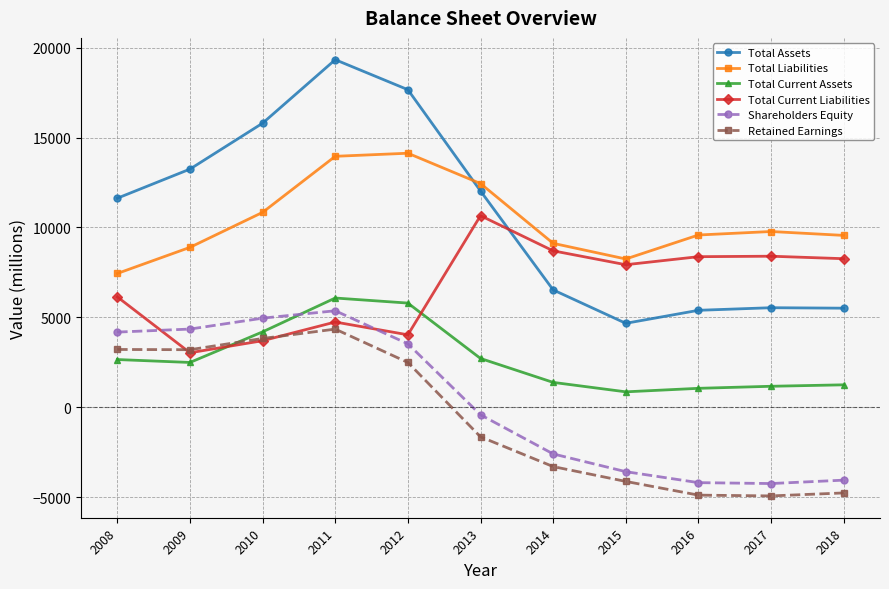

In Shareholders Equity, how many points are higher than both neighbors (excluding endpoints)?

1